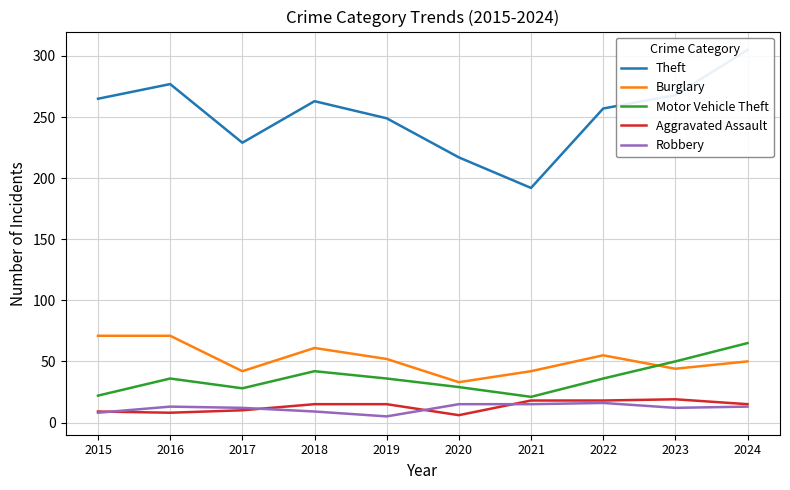

Rank the series by their maximum value, from highest to lowest.

Theft, Burglary, Motor Vehicle Theft, Aggravated Assault, Robbery